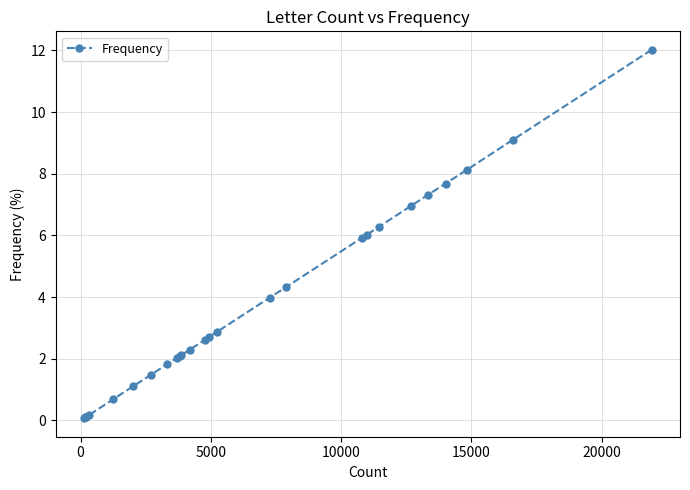

How many series are shown in this chart?

1